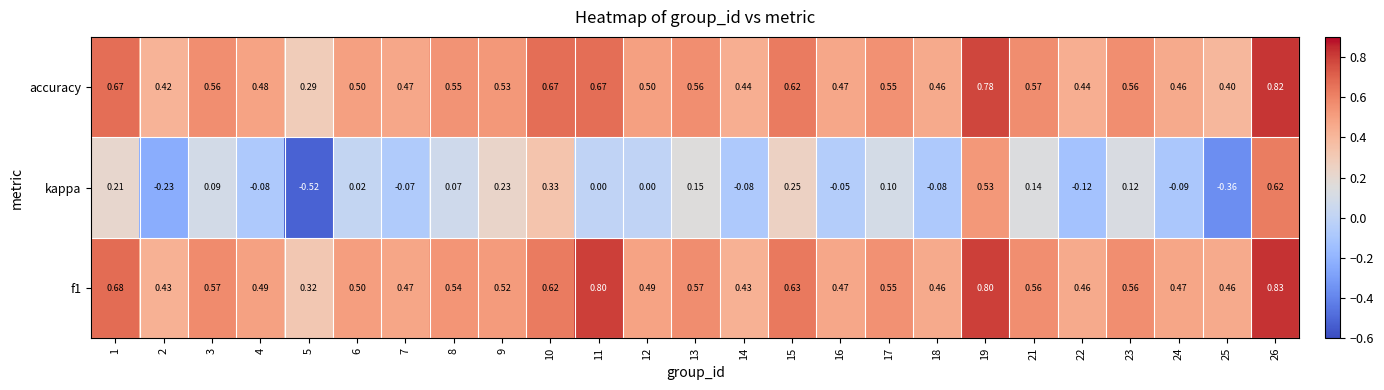

Between 9 and 26, which series saw the biggest shift?

kappa